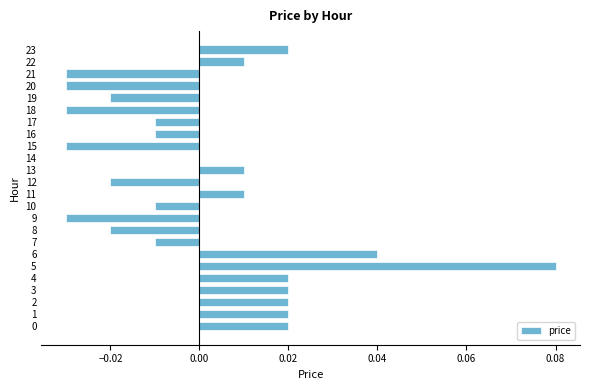

True or false: the data shows -0.1 at 14.

False